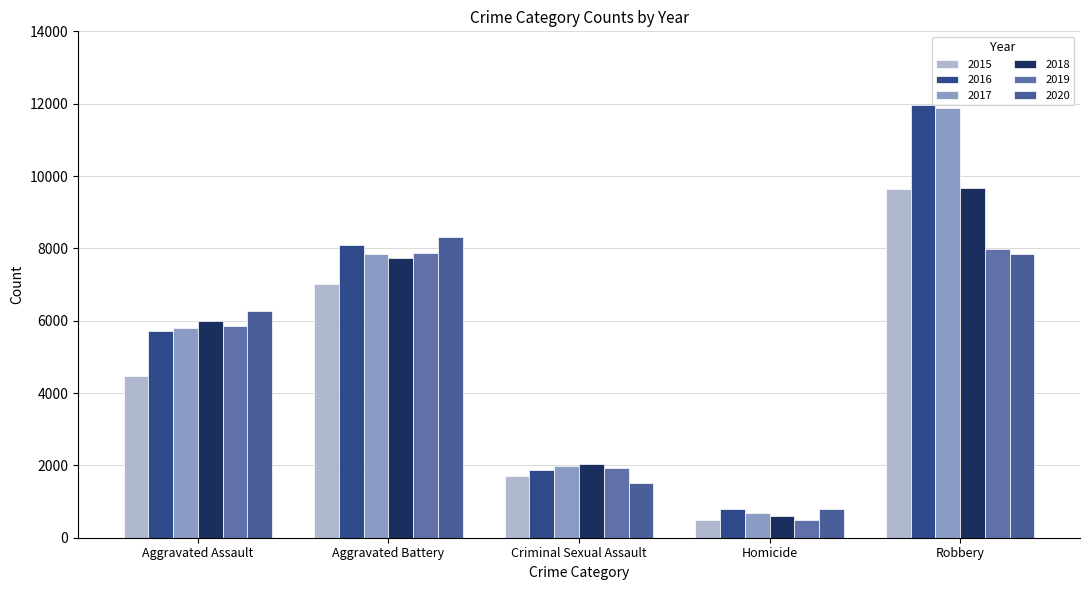

How many distinct data groups are displayed?

6